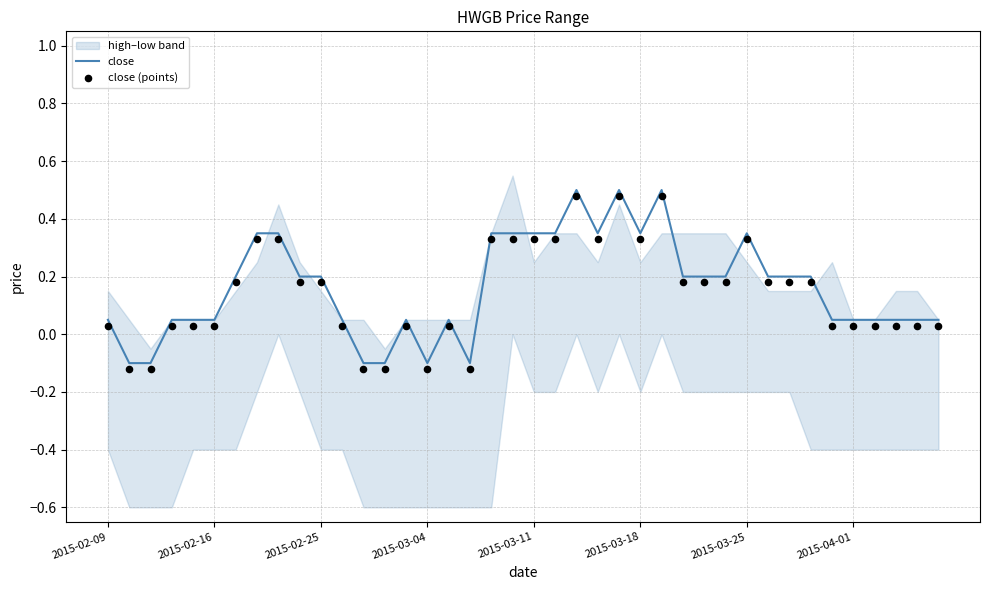

Is the value of close (points) at 33 greater than the value of close at 37?

Yes